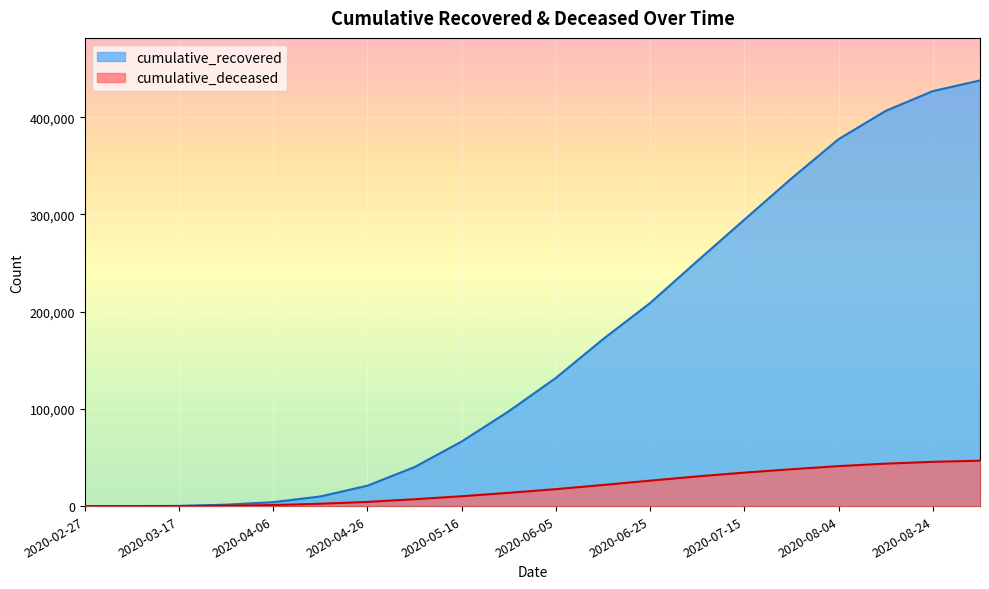

True or false: cumulative_recovered and cumulative_deceased cross at least once.

False